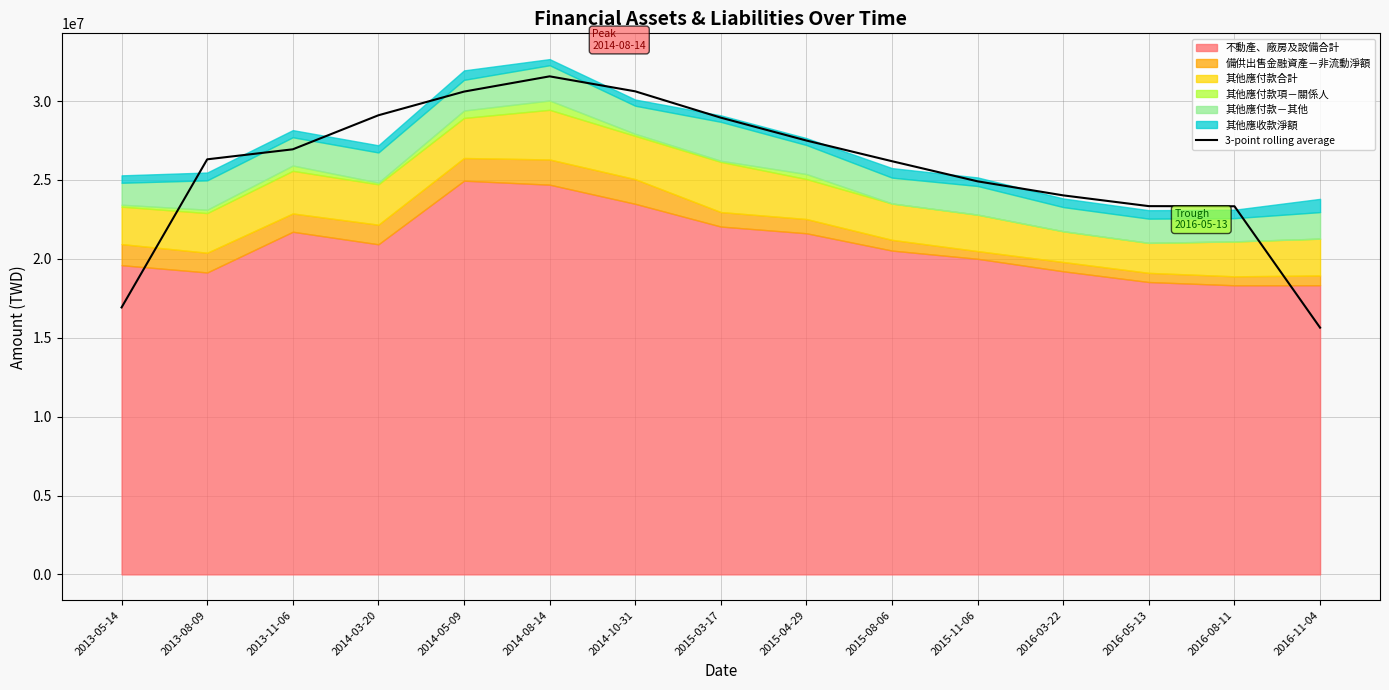

True or false: the data shows 40272823.2 at 2015-08-06.

False